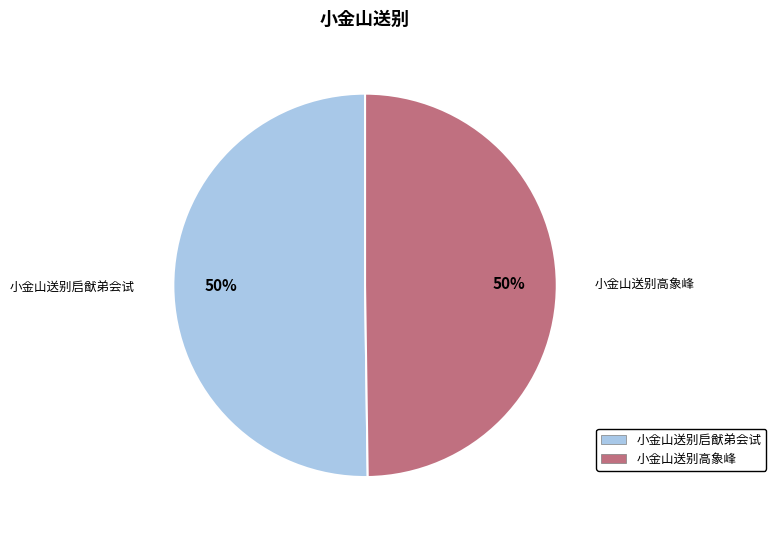

To the nearest percent, what percentage of the pie is 小金山送别启猷弟会试?

50%